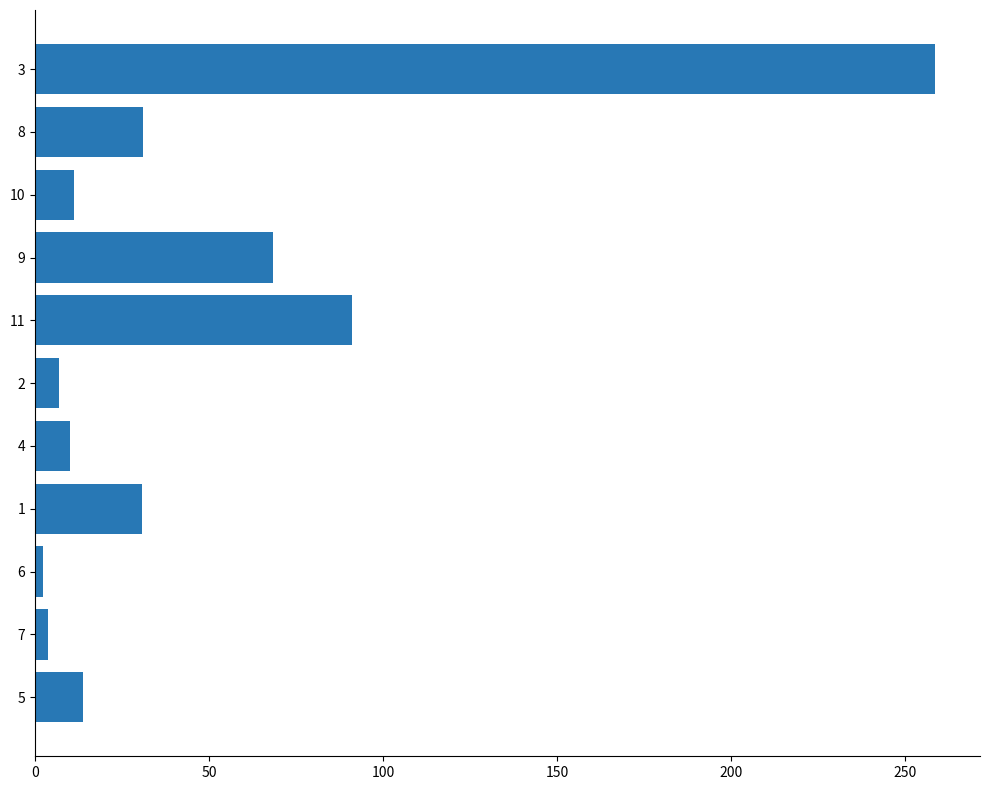

Are the bars horizontal?

Yes